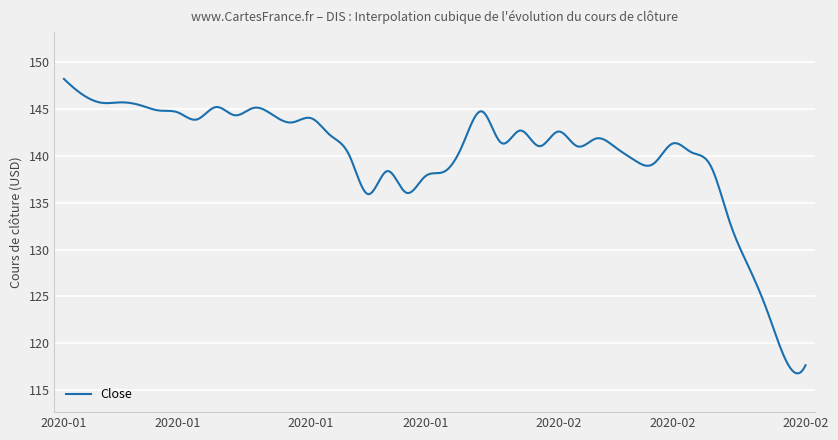

What is the smallest value displayed?

116.8